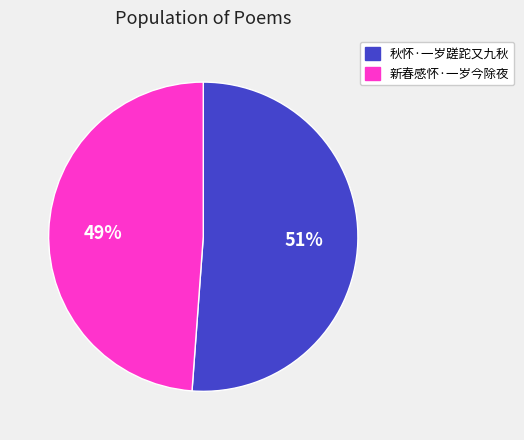

Do 秋怀·一岁蹉跎又九秋 and 新春感怀·一岁今除夜 together represent more than half of the pie?

Yes